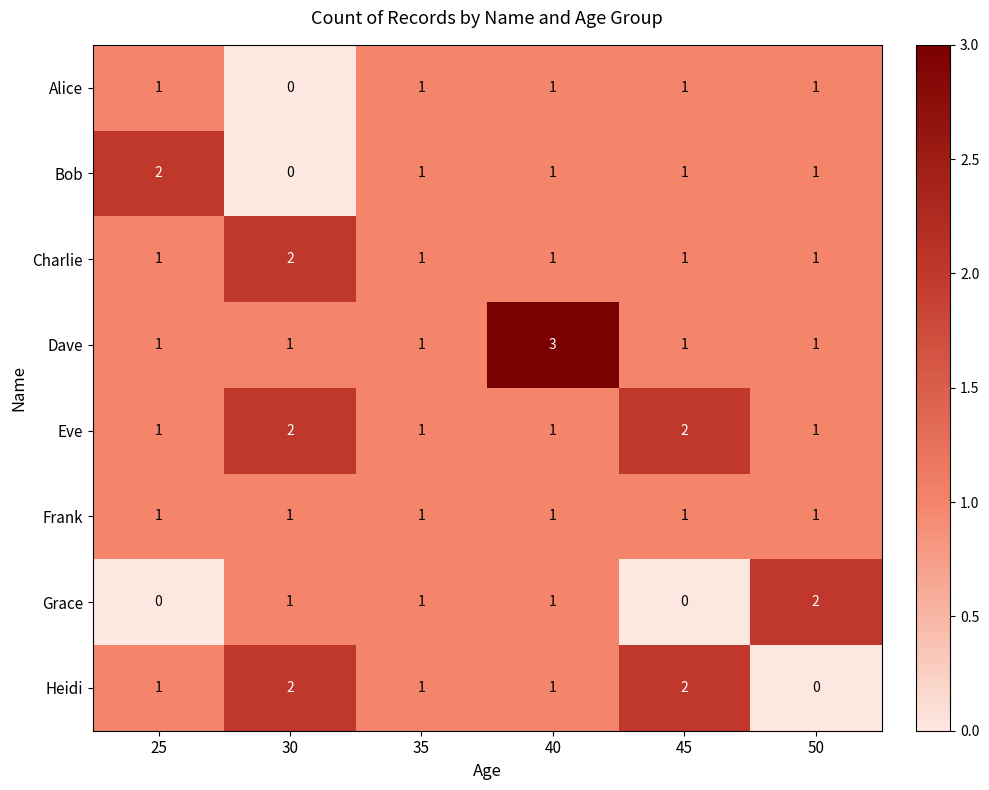

How many data points does each series have?

6